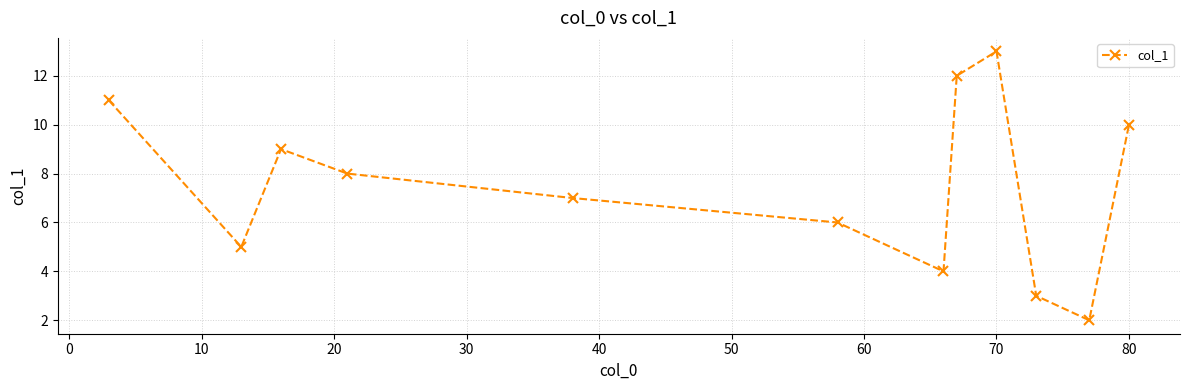

Is this an area chart (filled region under the line)?

No